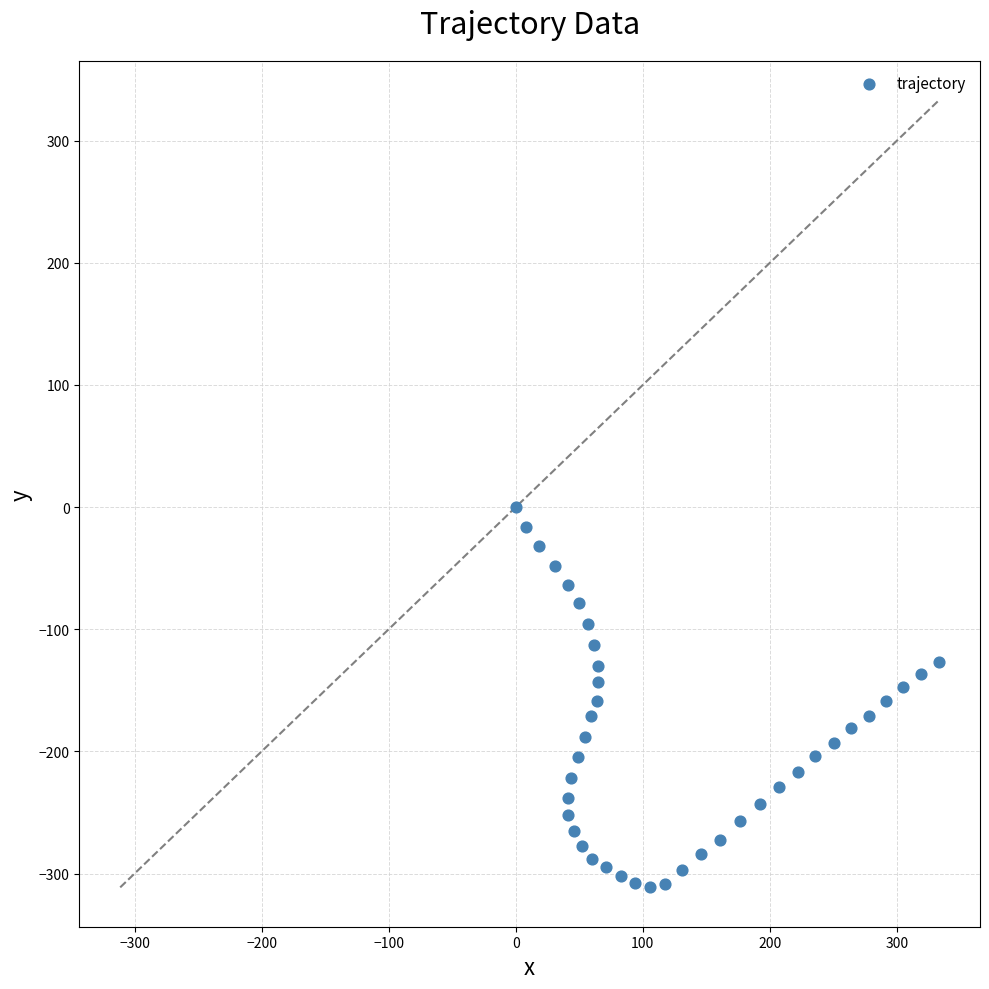

What is the range of Y values (max minus min)?

311.3